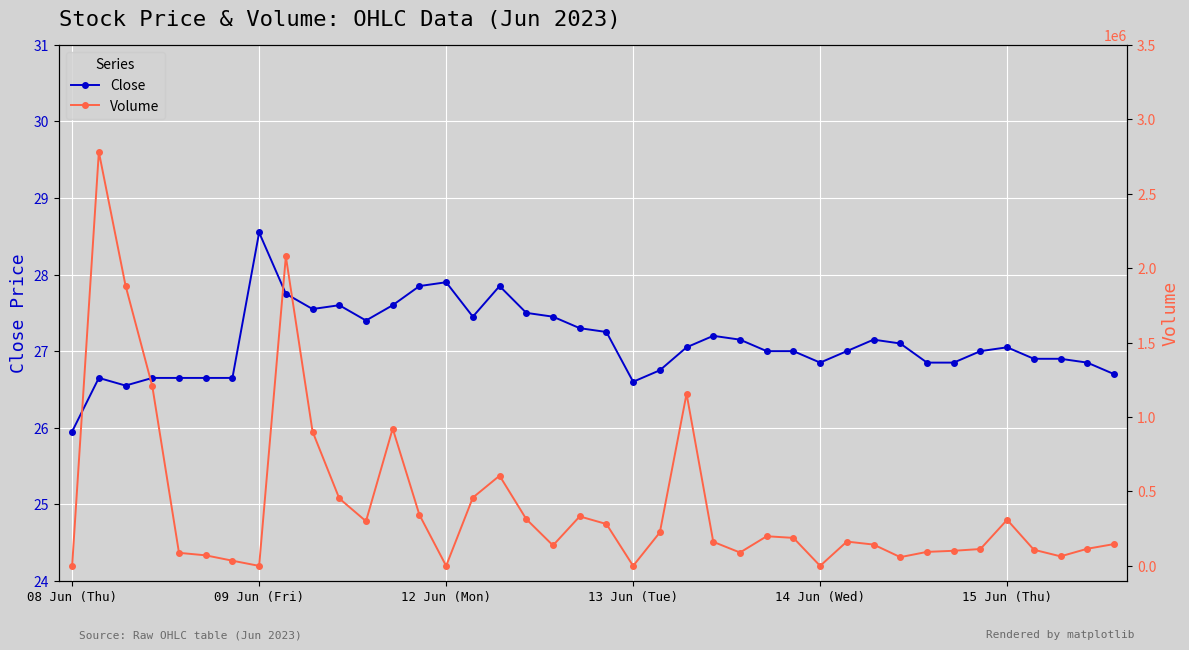

What is the label of the 3rd point from the right?

37